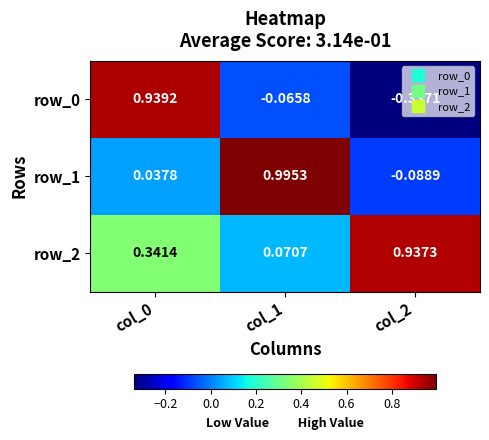

What is the sum of the row_0 values at col_2 and col_1?

-0.4